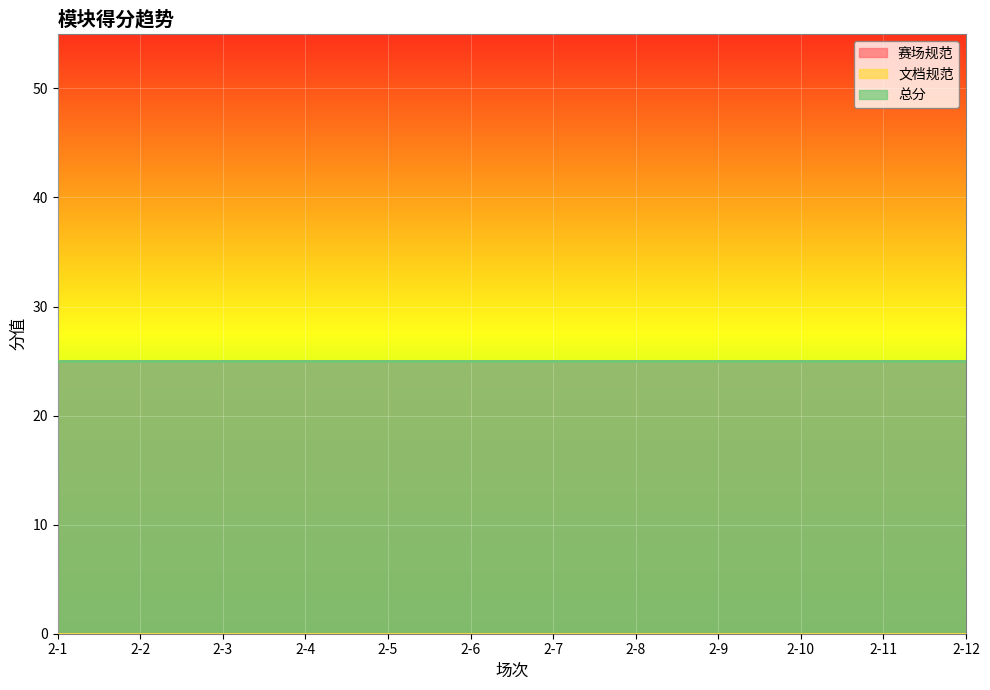

What is the highest value of the 赛场规范 series?

25